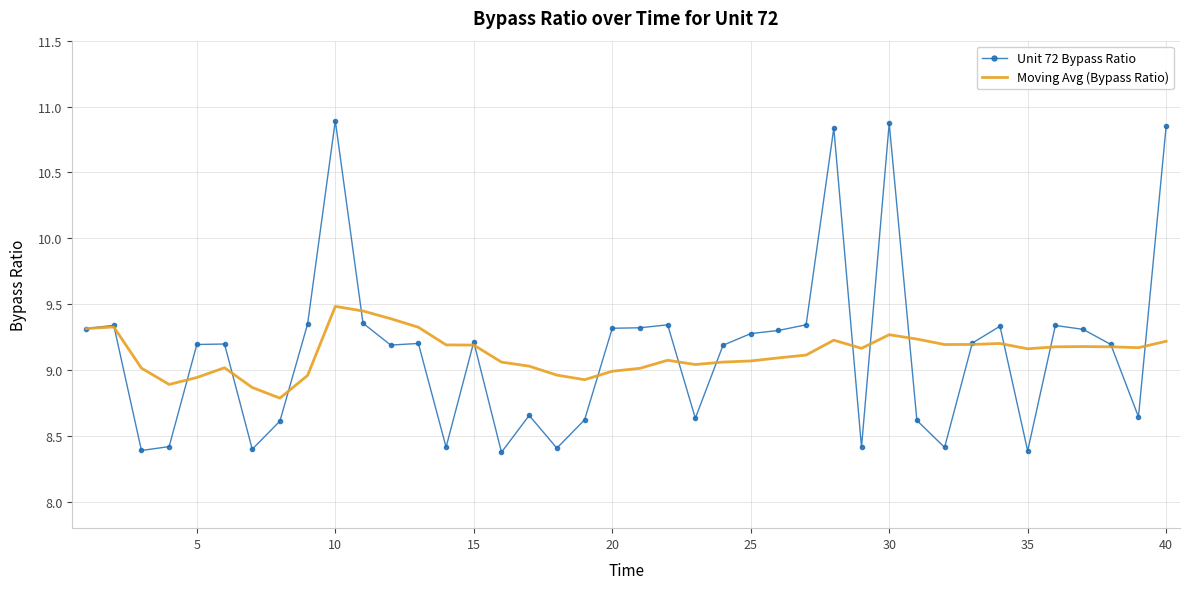

True or false: Unit 72 Bypass Ratio and Moving Avg (Bypass Ratio) cross at least once.

True